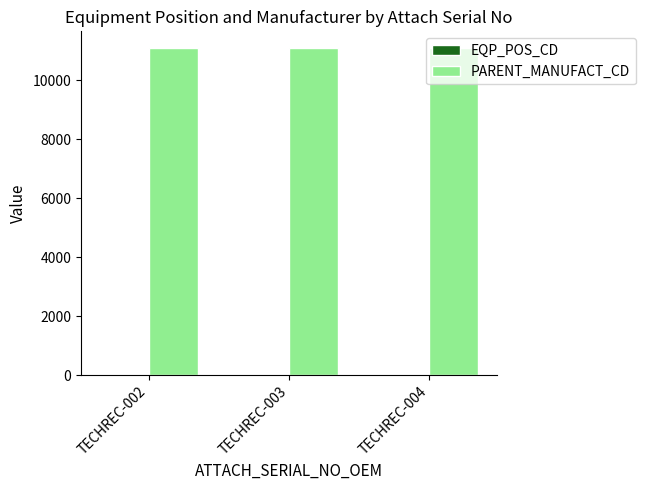

What is the sum of all PARENT_MANUFACT_CD values?

33333